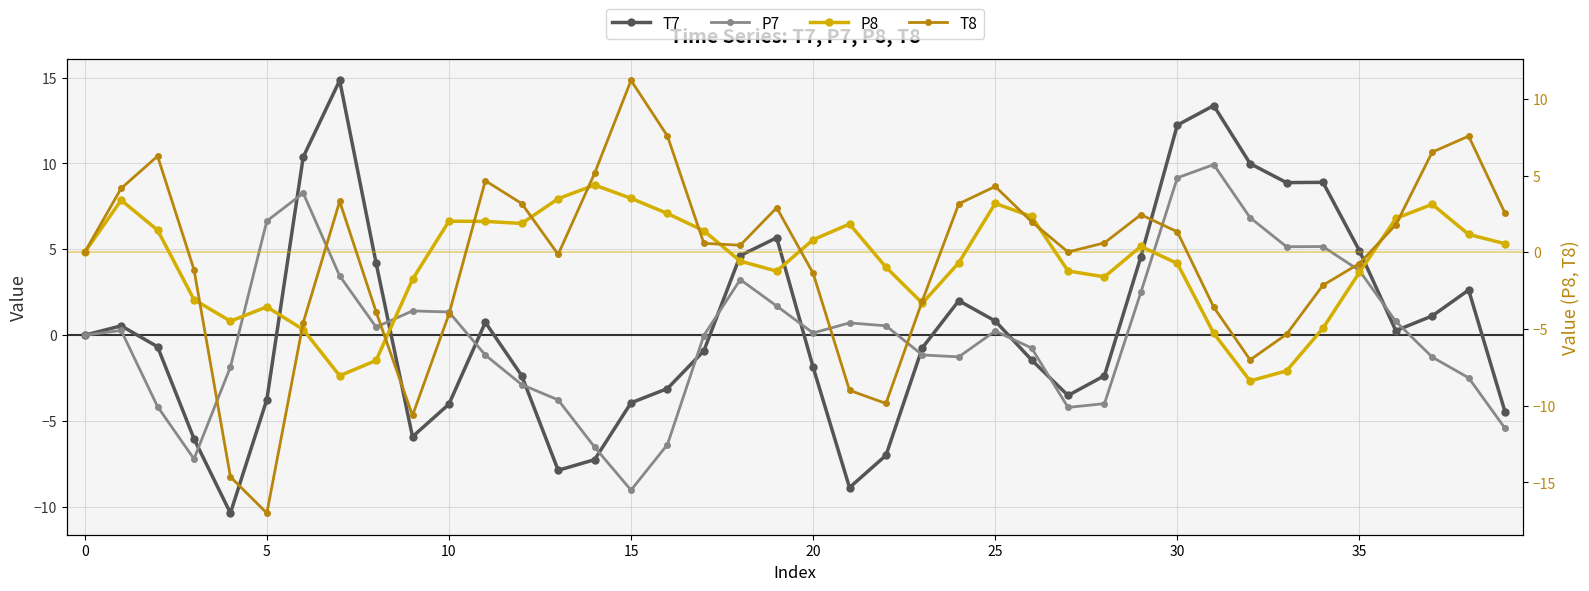

True or false: T7 has a value of 5.7 at 19.

True